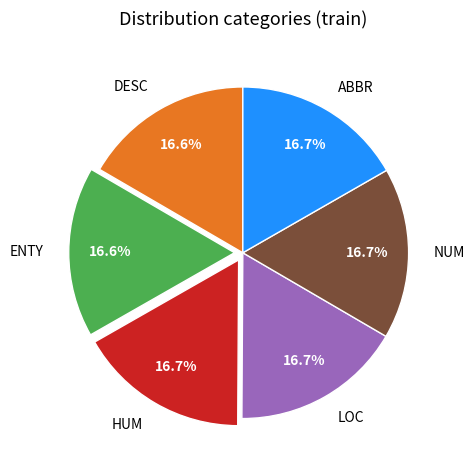

Is NUM the majority of the pie?

No